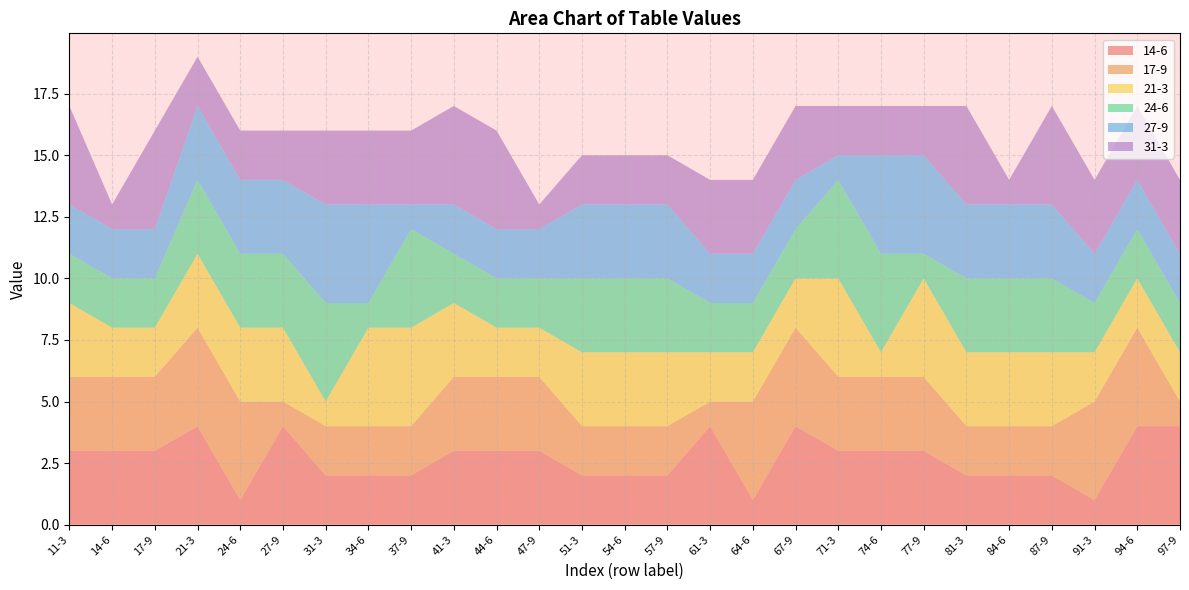

Reading left to right, list all the values displayed in this chart.

14-6: 11-3=3	14-6=3	17-9=3	21-3=4	24-6=1	27-9=4	31-3=2	34-6=2	37-9=2	41-3=3	44-6=3	47-9=3	51-3=2	54-6=2	57-9=2	61-3=4	64-6=1	67-9=4	71-3=3	74-6=3	77-9=3	81-3=2	84-6=2	87-9=2	91-3=1	94-6=4	97-9=4
17-9: 11-3=3	14-6=3	17-9=3	21-3=4	24-6=4	27-9=1	31-3=2	34-6=2	37-9=2	41-3=3	44-6=3	47-9=3	51-3=2	54-6=2	57-9=2	61-3=1	64-6=4	67-9=4	71-3=3	74-6=3	77-9=3	81-3=2	84-6=2	87-9=2	91-3=4	94-6=4	97-9=1
21-3: 11-3=3	14-6=2	17-9=2	21-3=3	24-6=3	27-9=3	31-3=1	34-6=4	37-9=4	41-3=3	44-6=2	47-9=2	51-3=3	54-6=3	57-9=3	61-3=2	64-6=2	67-9=2	71-3=4	74-6=1	77-9=4	81-3=3	84-6=3	87-9=3	91-3=2	94-6=2	97-9=2
24-6: 11-3=2	14-6=2	17-9=2	21-3=3	24-6=3	27-9=3	31-3=4	34-6=1	37-9=4	41-3=2	44-6=2	47-9=2	51-3=3	54-6=3	57-9=3	61-3=2	64-6=2	67-9=2	71-3=4	74-6=4	77-9=1	81-3=3	84-6=3	87-9=3	91-3=2	94-6=2	97-9=2
27-9: 11-3=2	14-6=2	17-9=2	21-3=3	24-6=3	27-9=3	31-3=4	34-6=4	37-9=1	41-3=2	44-6=2	47-9=2	51-3=3	54-6=3	57-9=3	61-3=2	64-6=2	67-9=2	71-3=1	74-6=4	77-9=4	81-3=3	84-6=3	87-9=3	91-3=2	94-6=2	97-9=2
31-3: 11-3=4	14-6=1	17-9=4	21-3=2	24-6=2	27-9=2	31-3=3	34-6=3	37-9=3	41-3=4	44-6=4	47-9=1	51-3=2	54-6=2	57-9=2	61-3=3	64-6=3	67-9=3	71-3=2	74-6=2	77-9=2	81-3=4	84-6=1	87-9=4	91-3=3	94-6=3	97-9=3